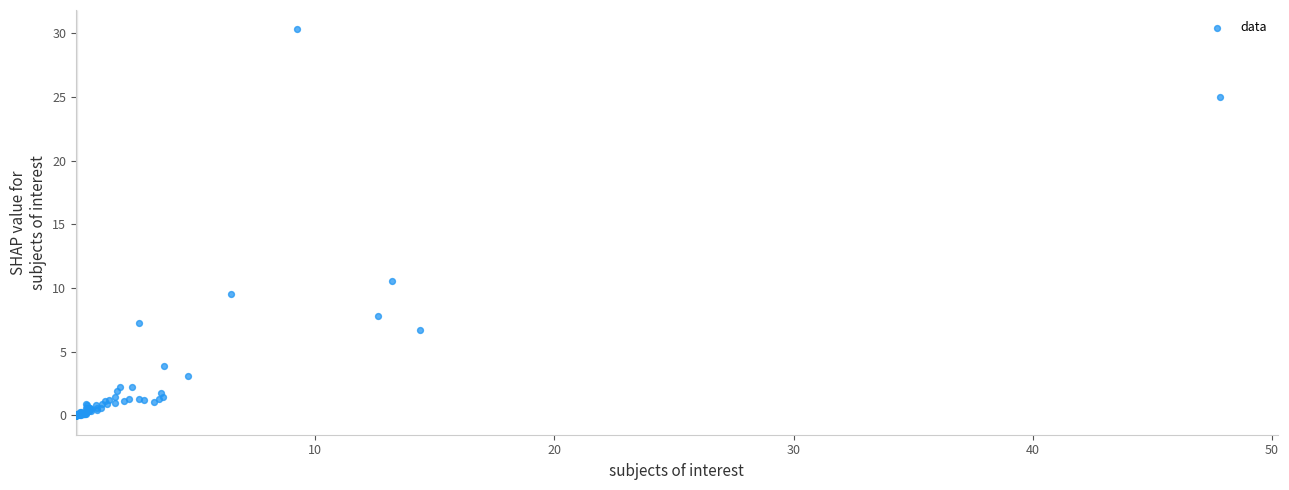

What Y value in the scatter plot is closest to 15?

10.6